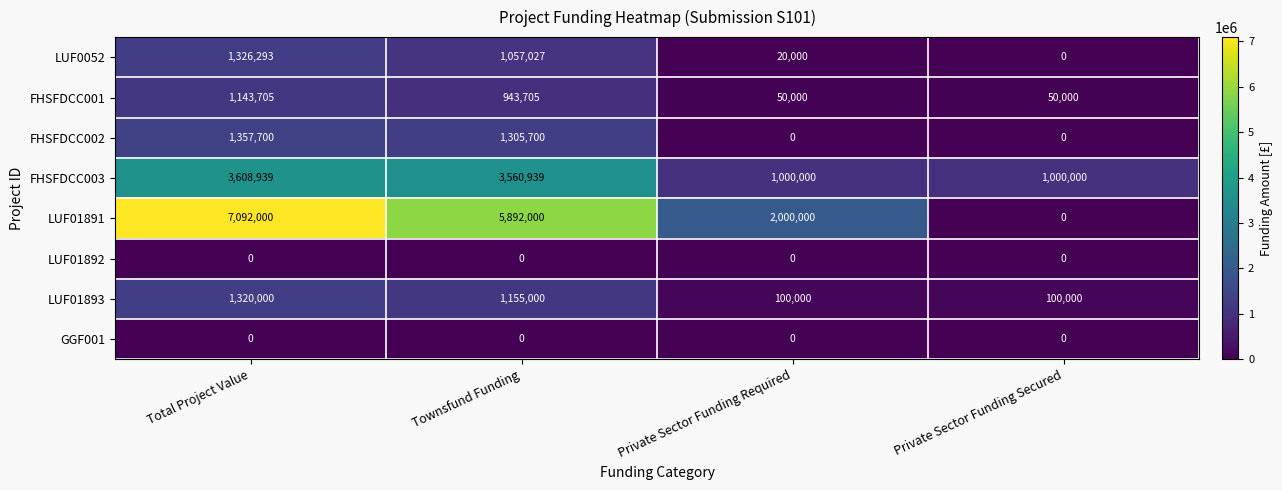

What value does the LUF01893 series have at Total Project Value?

1320000